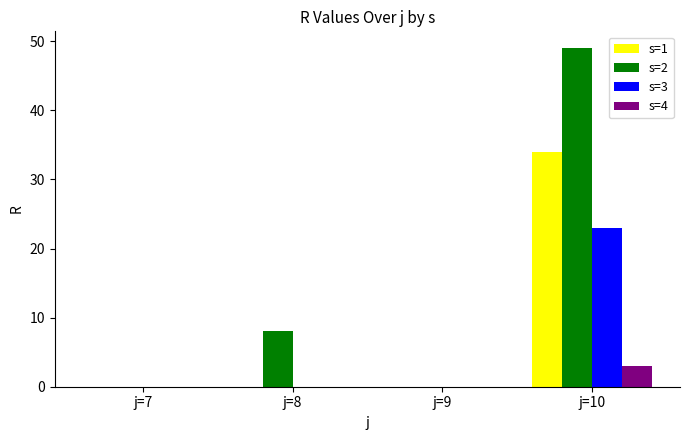

Which series changed the most between j=7 and j=8?

s=2